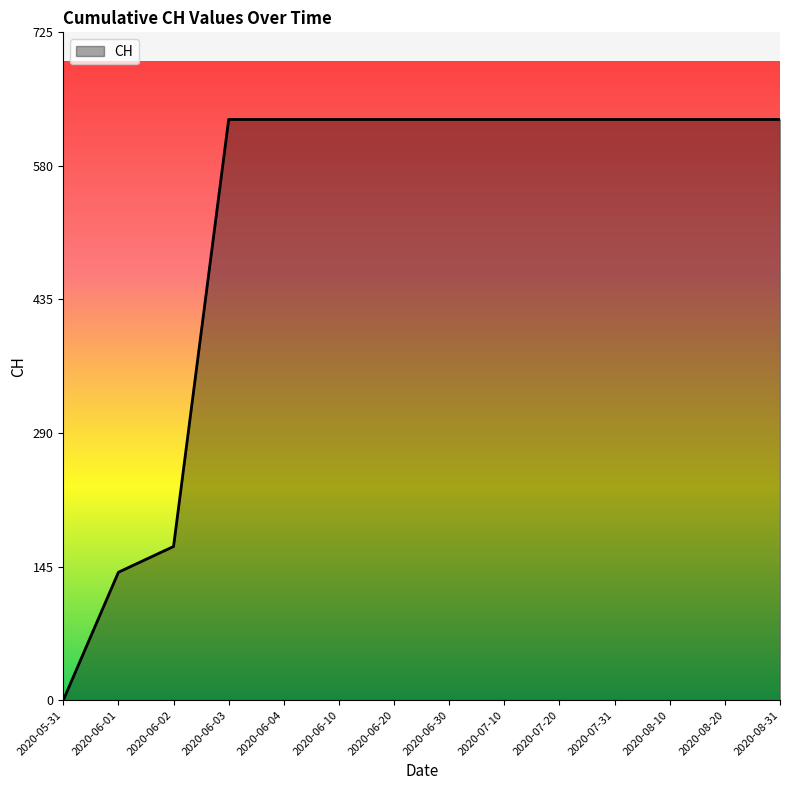

How many lines are shown in the chart?

1